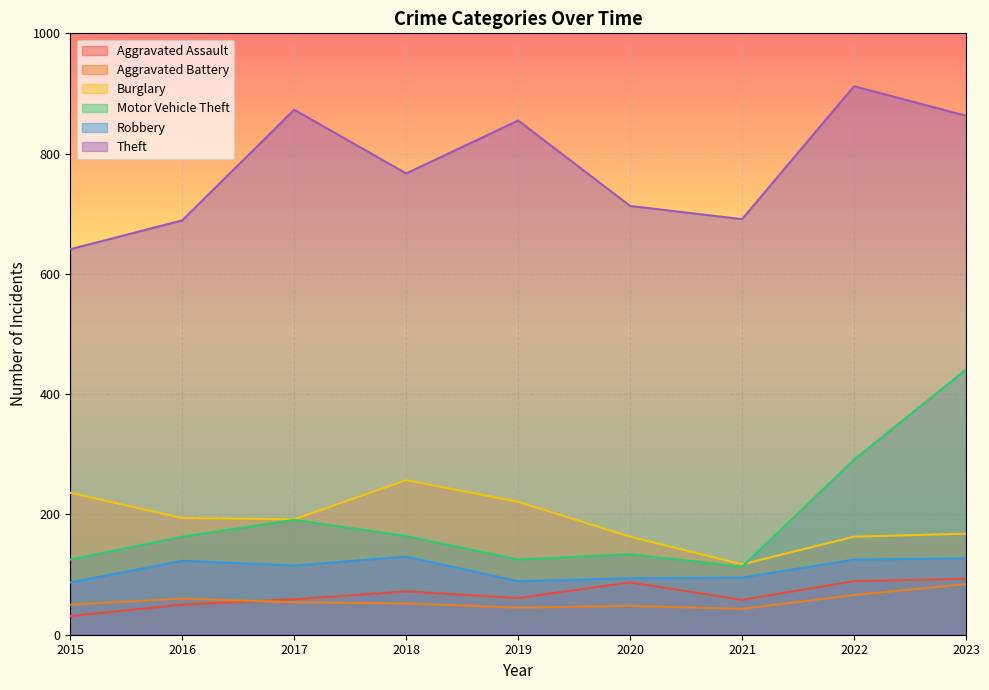

What is the average value of the Motor Vehicle Theft series?

194